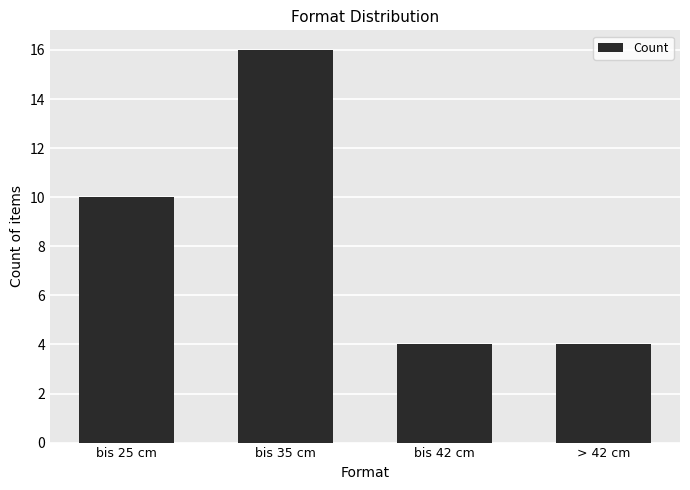

Which has a higher value, bis 25 cm or bis 35 cm?

bis 35 cm